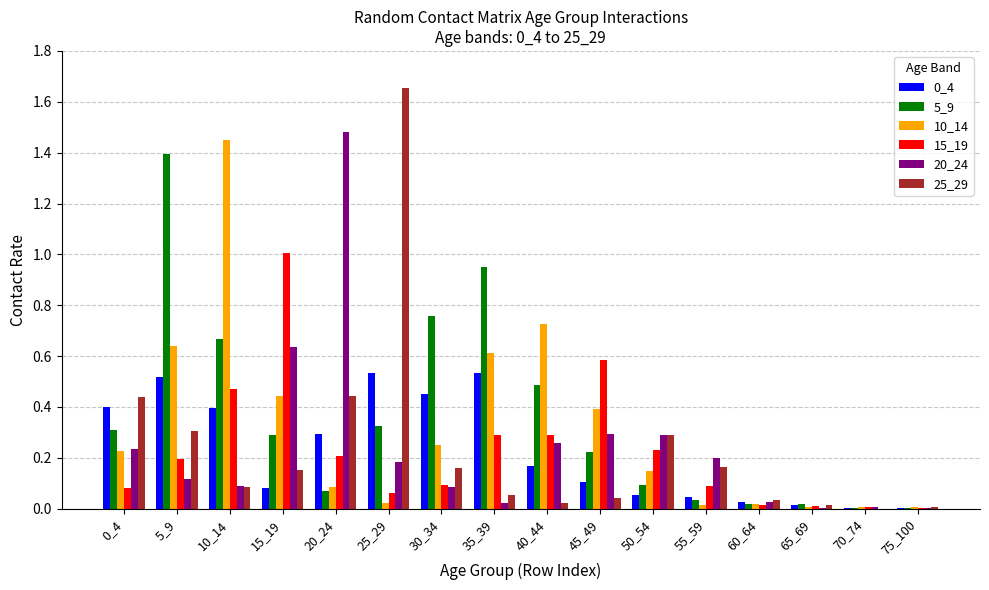

True or false: 0_4 has a value of 0.4 at 0_4.

True